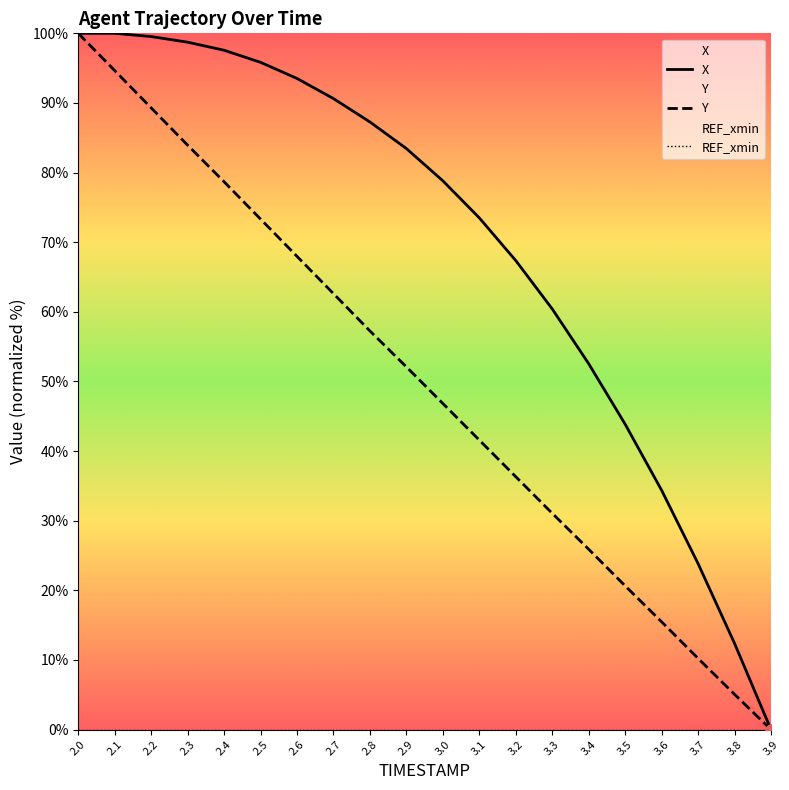

List the labels in order of Y value, largest first.

2.0, 2.1, 2.2, 2.3, 2.4, 2.5, 2.6, 2.7, 2.8, 2.9, 3.0, 3.1, 3.2, 3.3, 3.4, 3.5, 3.6, 3.7, 3.8, 3.9